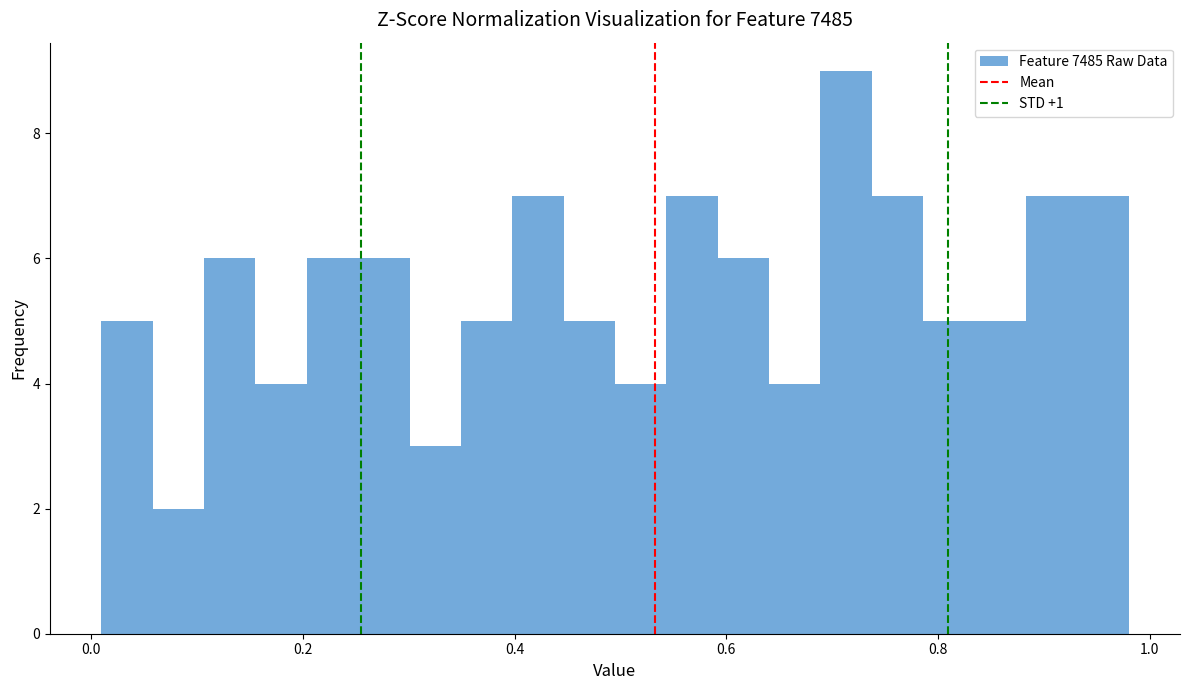

Read against the x-axis, roughly where is the centre of the tallest bar?

0.72